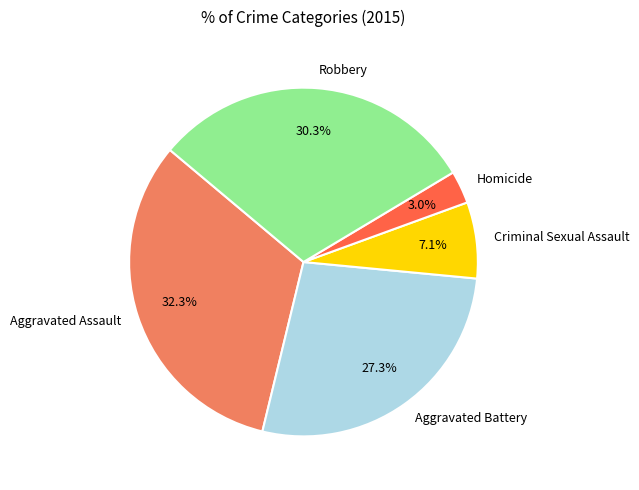

Is there any slice that represents more than half of the pie?

No